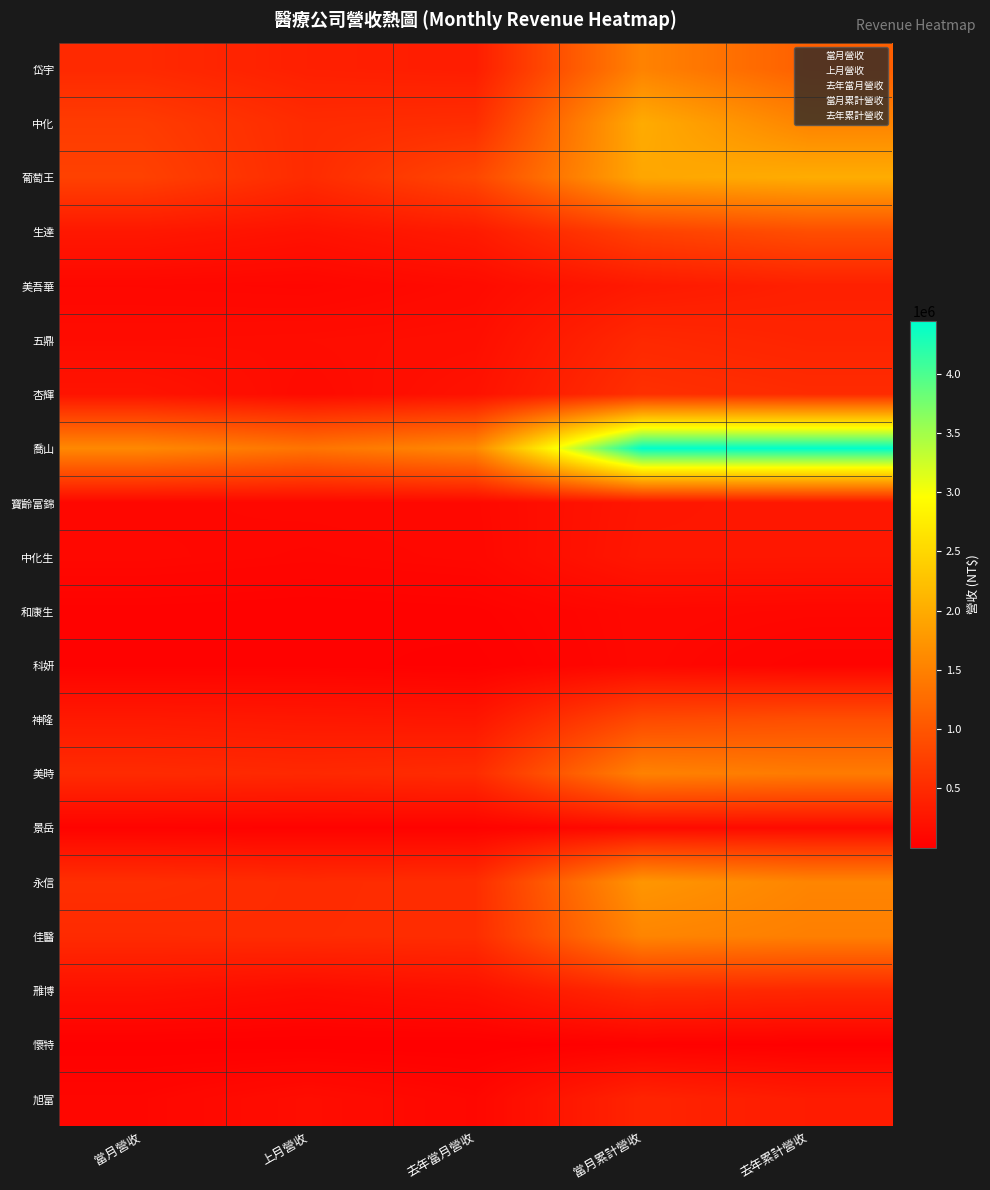

At 當月累計營收, list the series in order from smallest to largest.

懷特, 科妍, 和康生, 景岳, 寶齡富錦, 中化生, 美吾華, 旭富, 五鼎, 雃博, 杏輝, 生達, 神隆, 美時, 岱宇, 佳醫, 永信, 葡萄王, 中化, 喬山